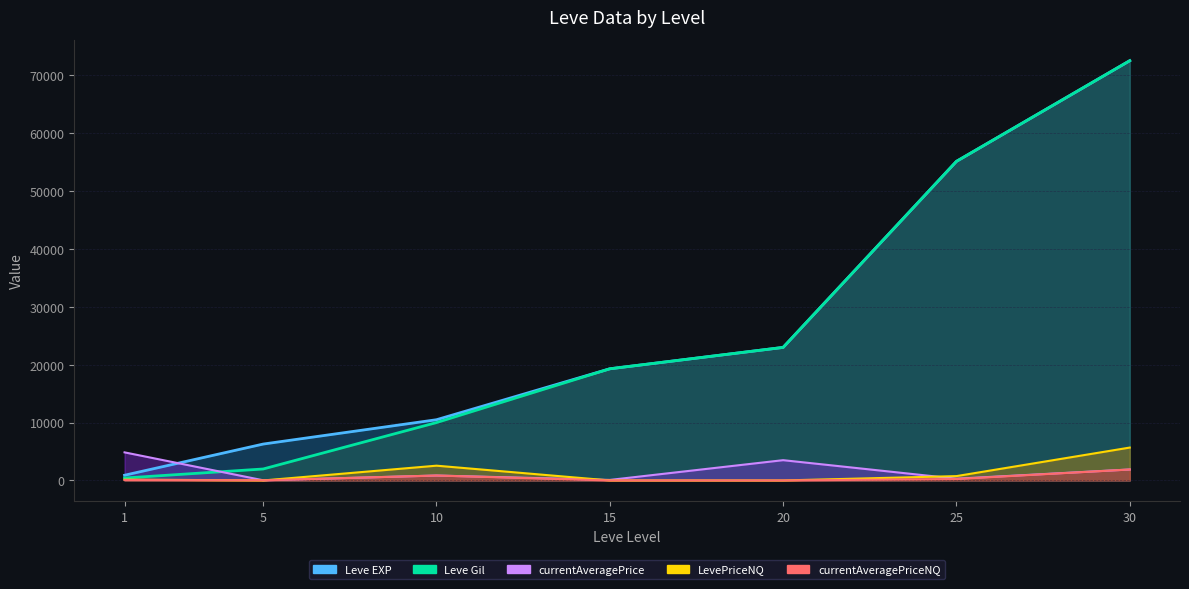

True or false: Leve Gil has more than 0 interior local peaks.

False